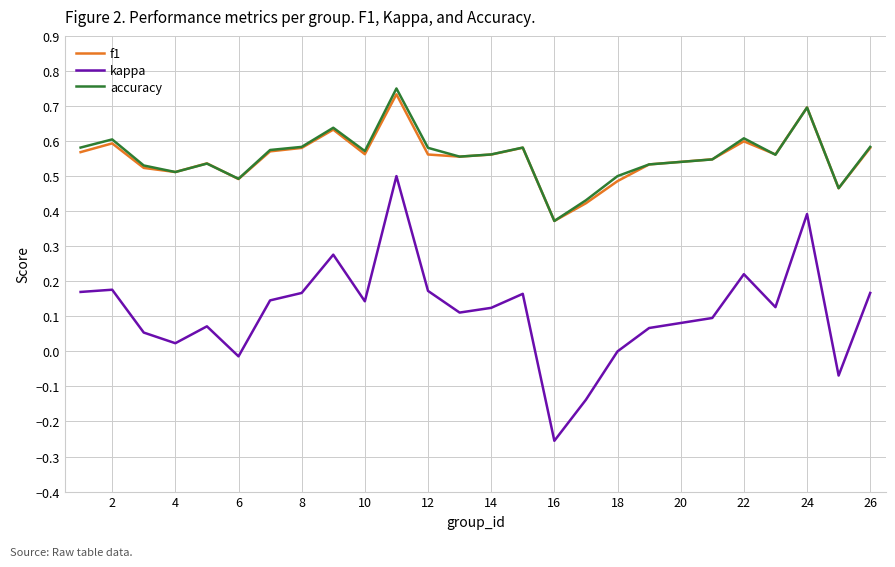

Which series has the widest spread of values?

kappa